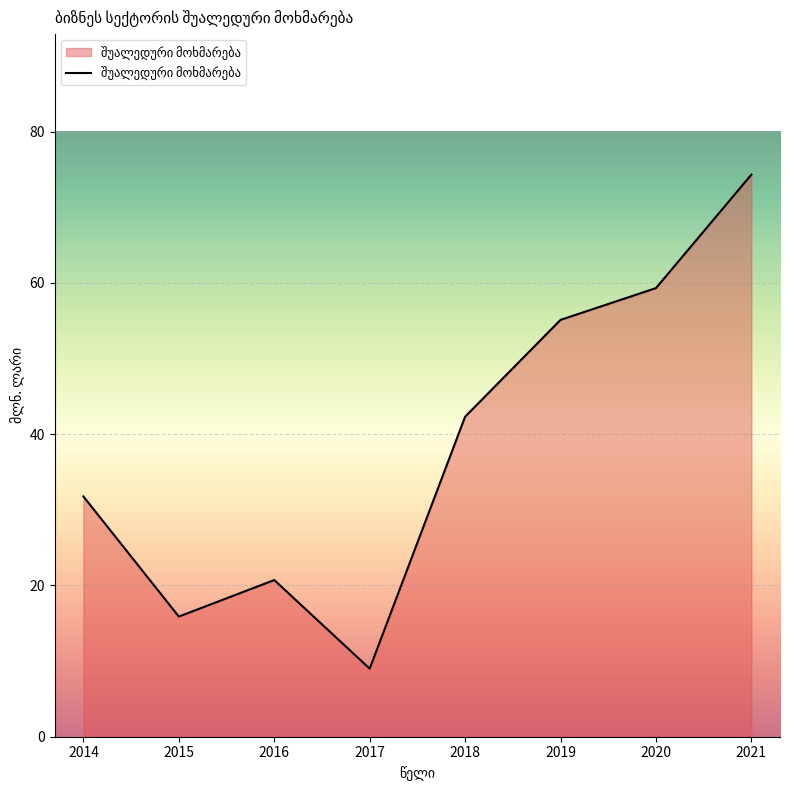

What is the difference between the second highest and second lowest values?

43.4